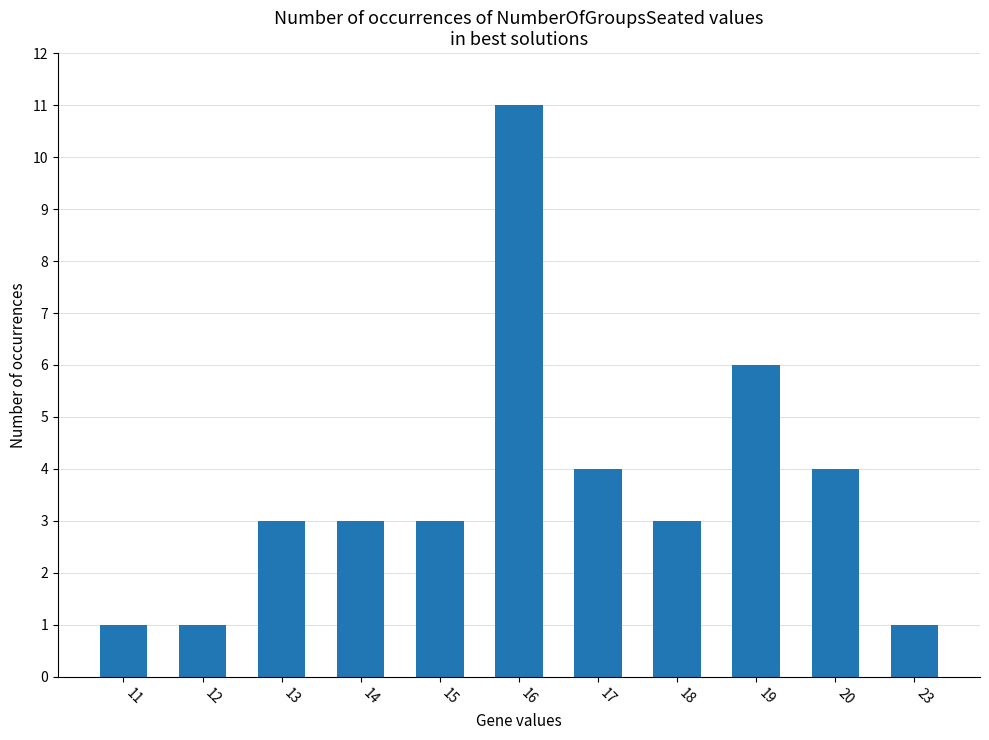

What is the approximate value at 16, to the nearest 10?

10